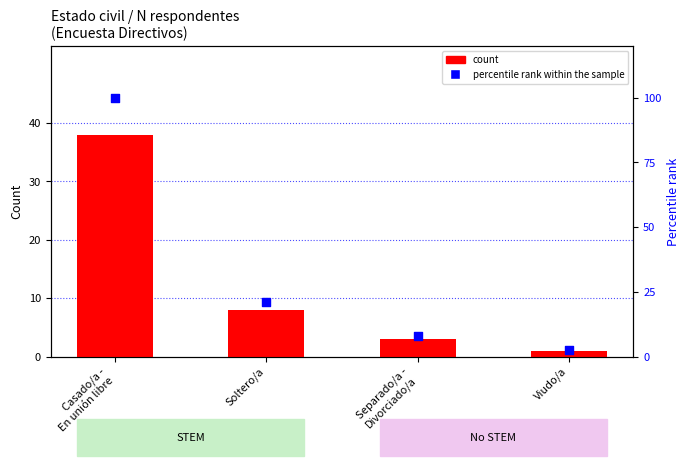

At which category is the sum across all series the highest?

Casado/a -
En unión libre